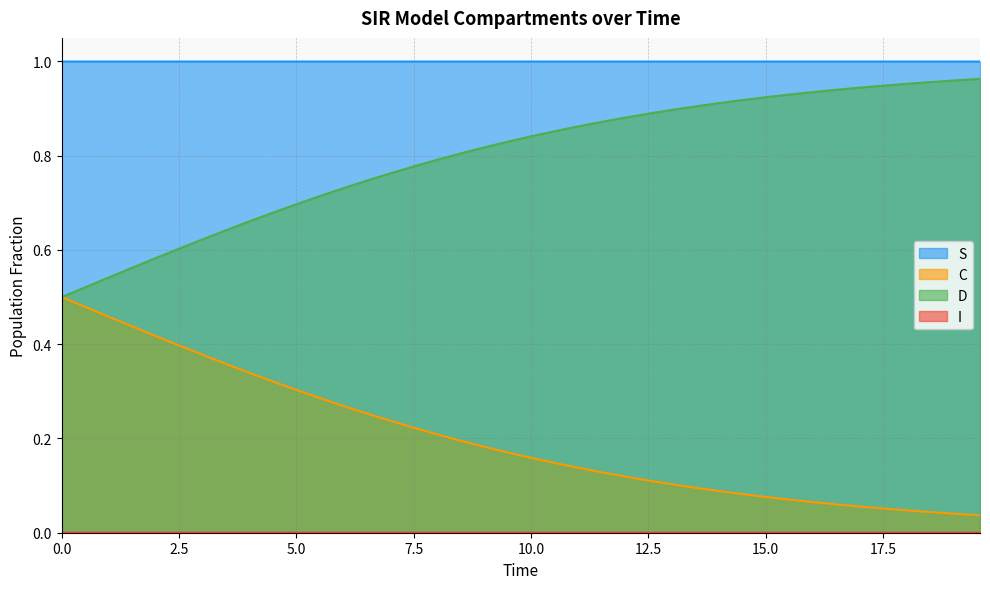

True or false: C and I intersect in this chart.

False